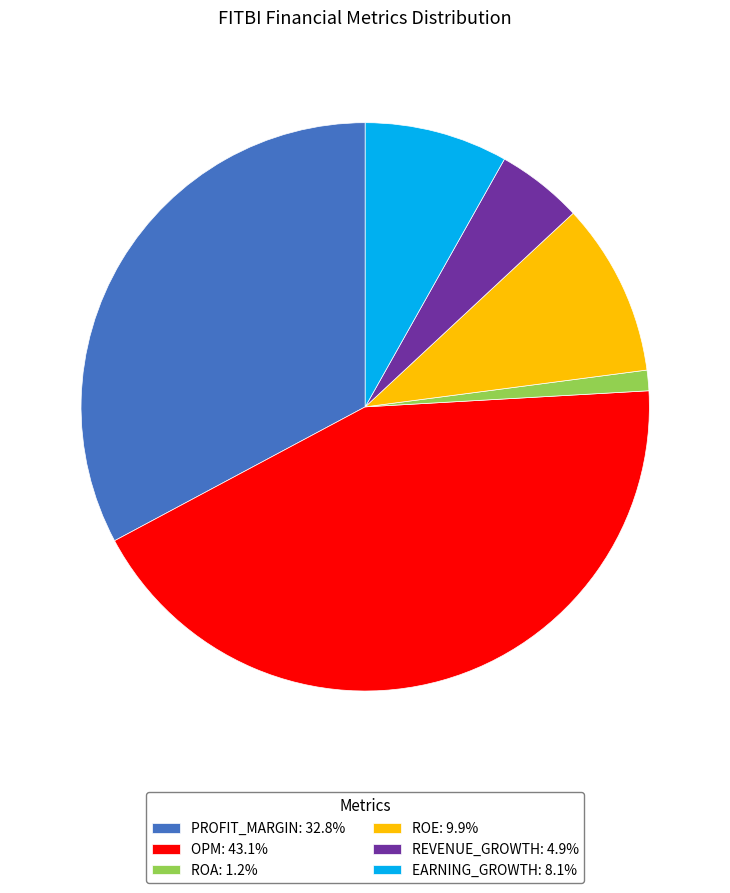

Is there a majority slice in this chart?

No